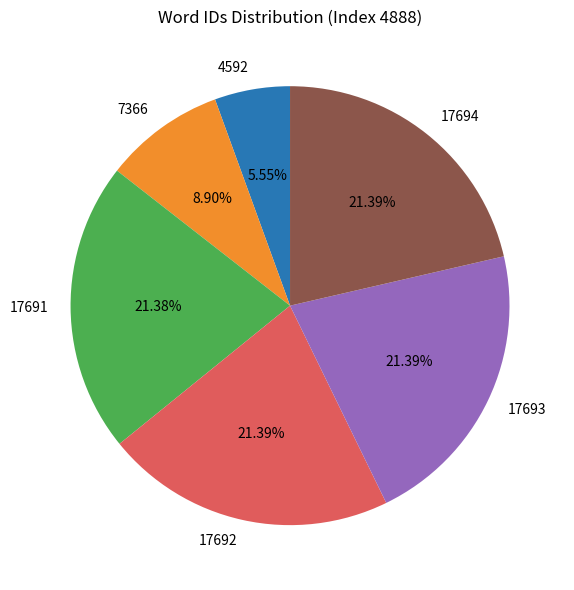

Approximately how many times larger is the value at 17691 compared to 4592?

3.9